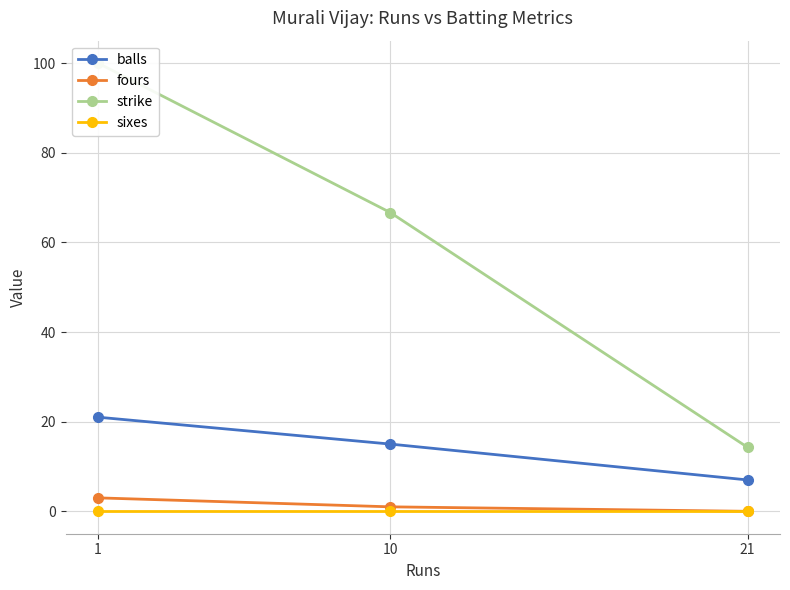

Is this an area chart (filled region under the line)?

No